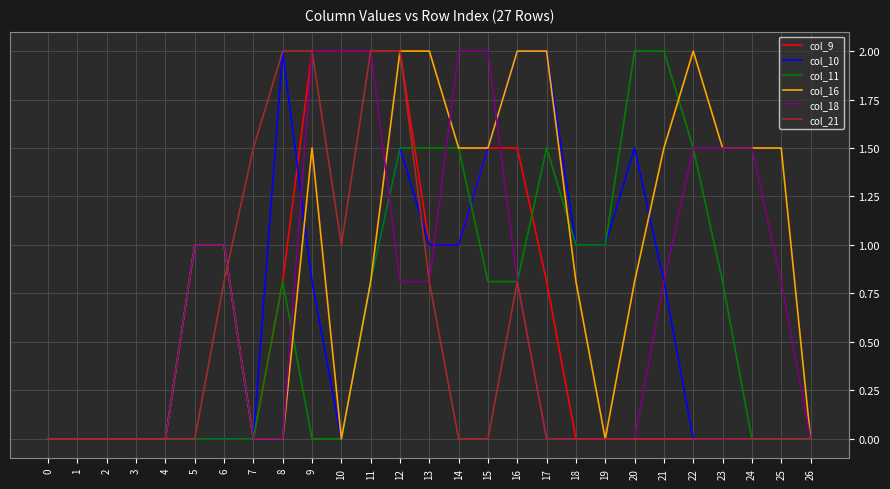

How many distinct data groups are displayed?

6